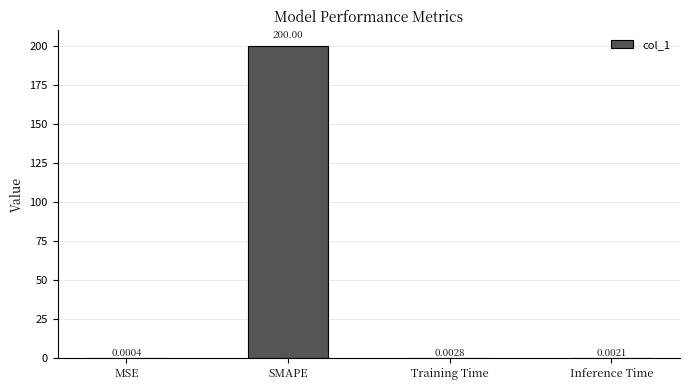

Does the chart contain stacked bars?

No